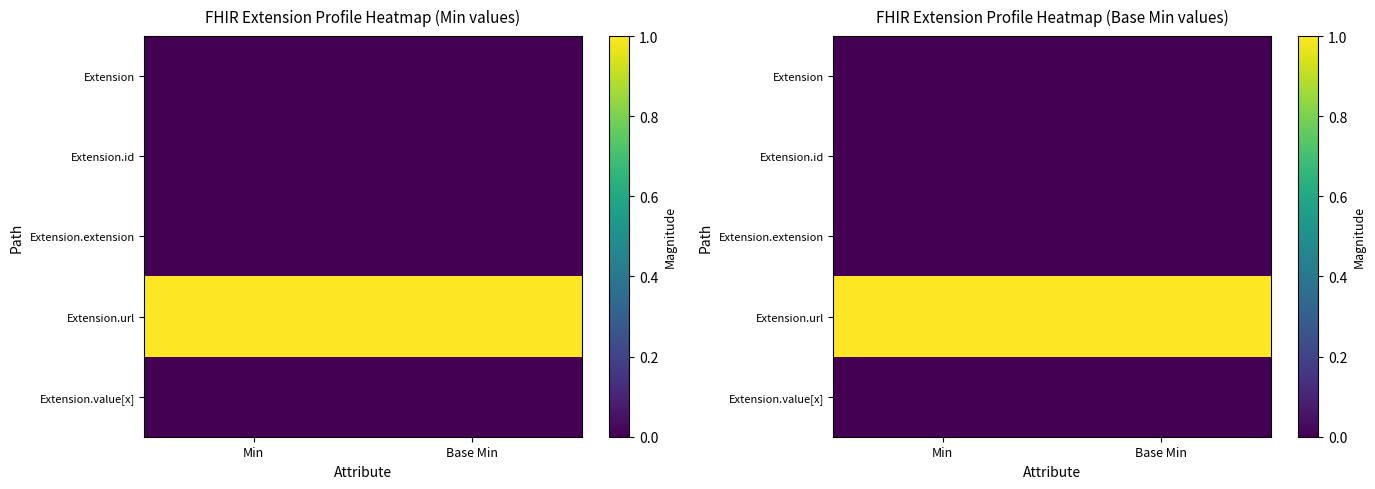

At which label is Extension.extension closest to 0?

Min